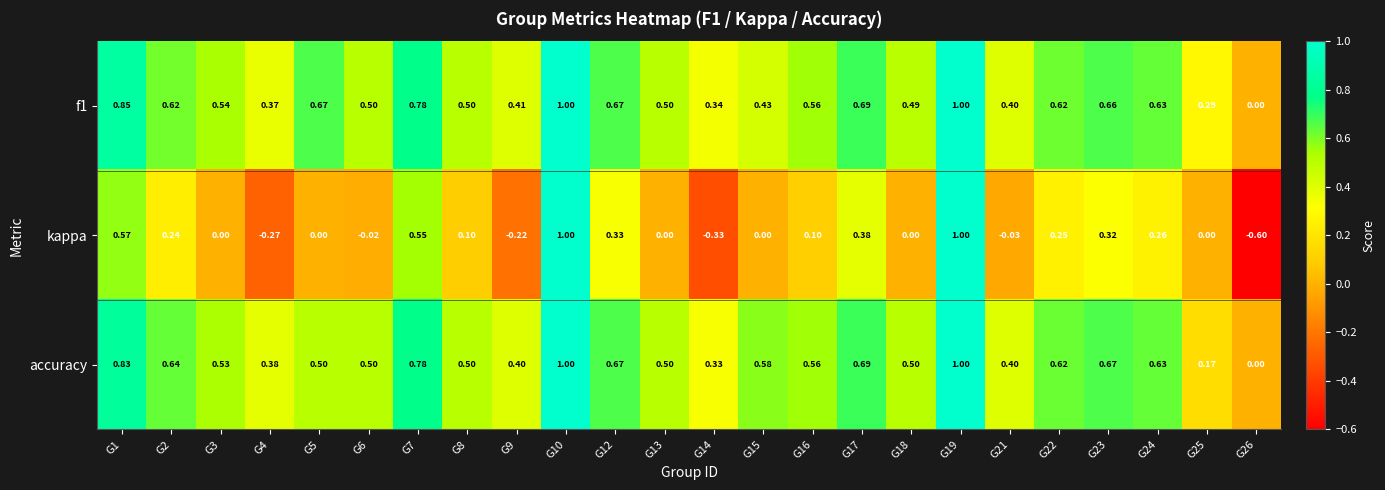

Is the value of kappa at G7 greater than the value of f1 at G21?

Yes